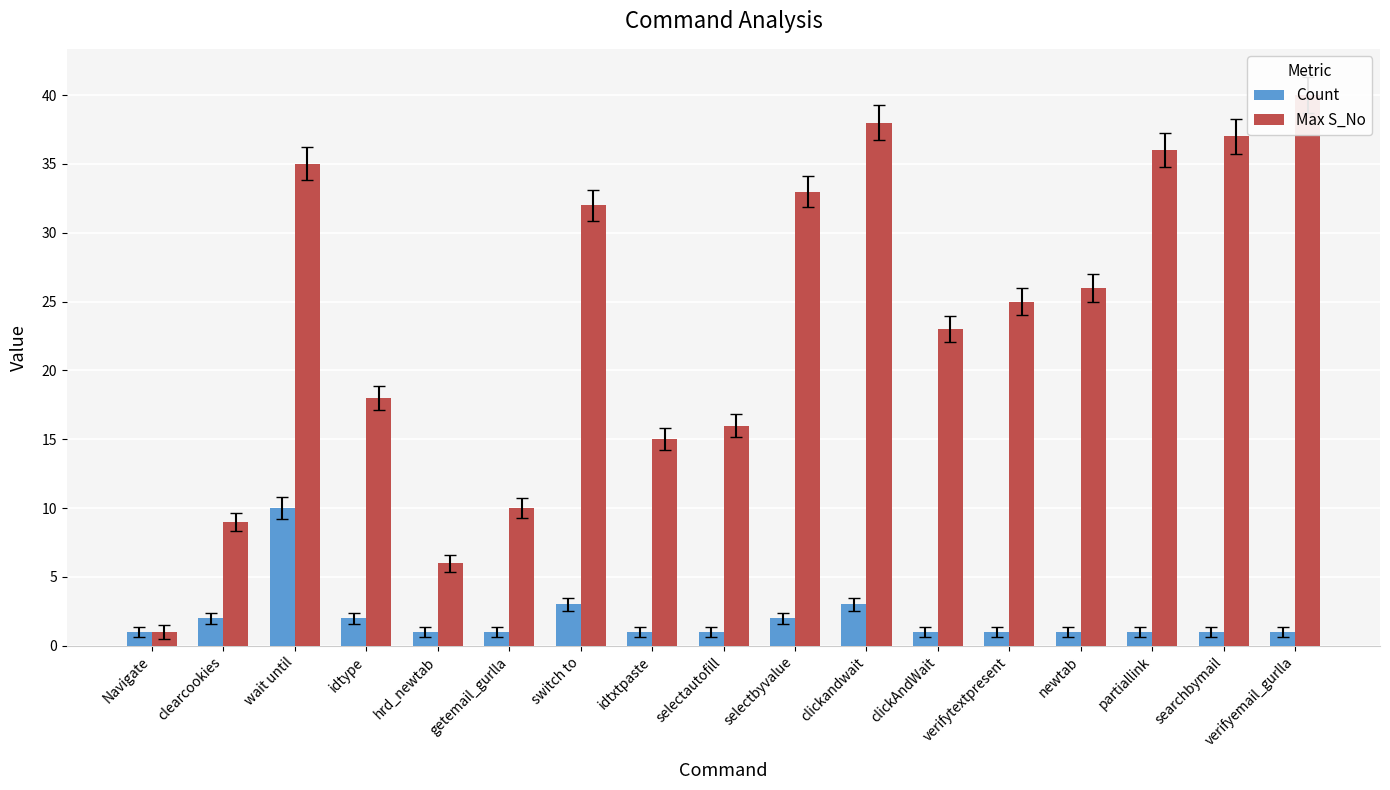

Which series has the largest total across all categories?

Max S_No